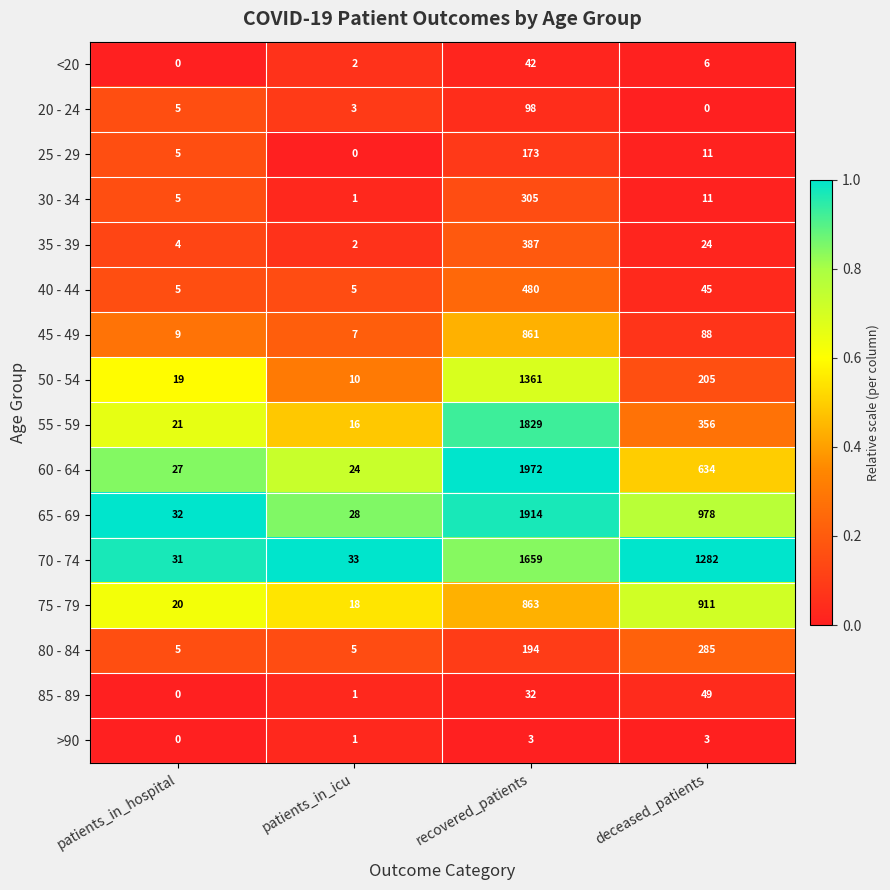

The >90 series shows 3 at recovered_patients. True or false?

True